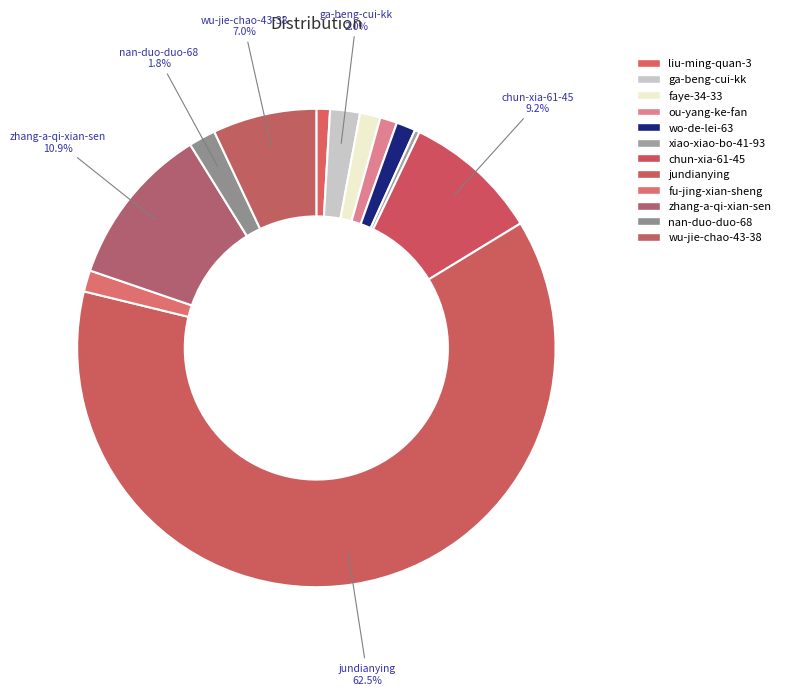

Count the number of slices in the pie.

12